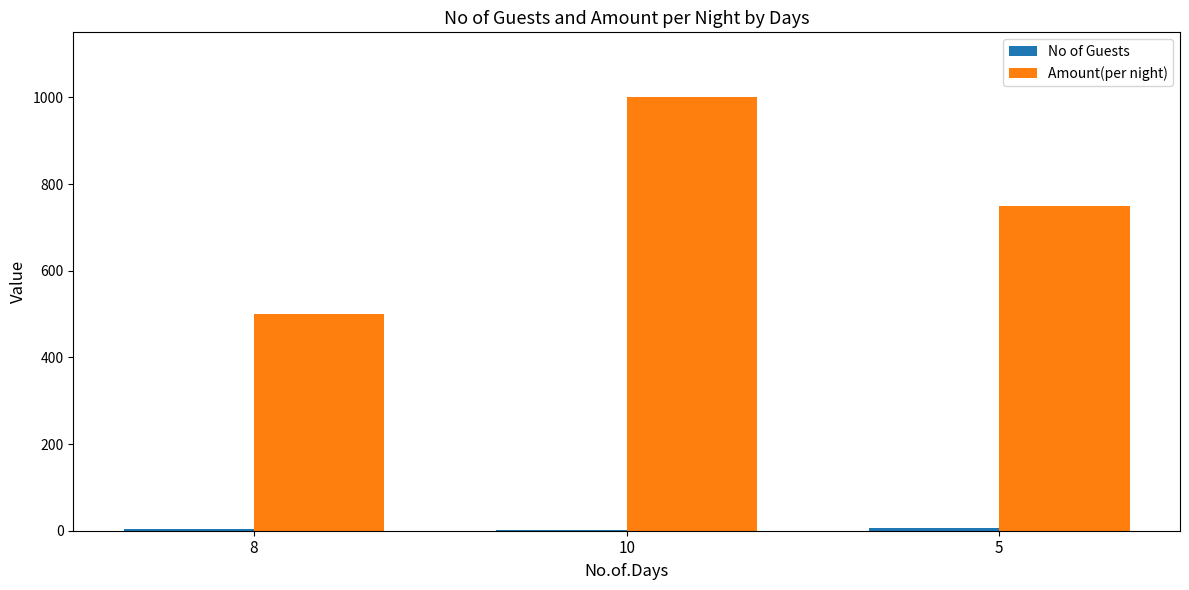

Which series has the largest total across all categories?

Amount(per night)